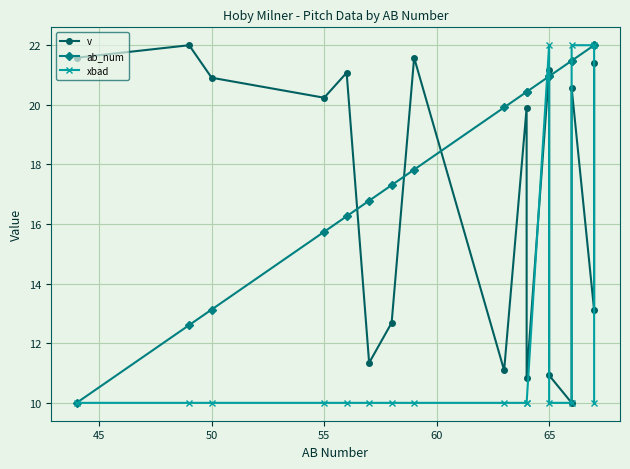

True or false: xbad has a value of 17.6 at 65.

False